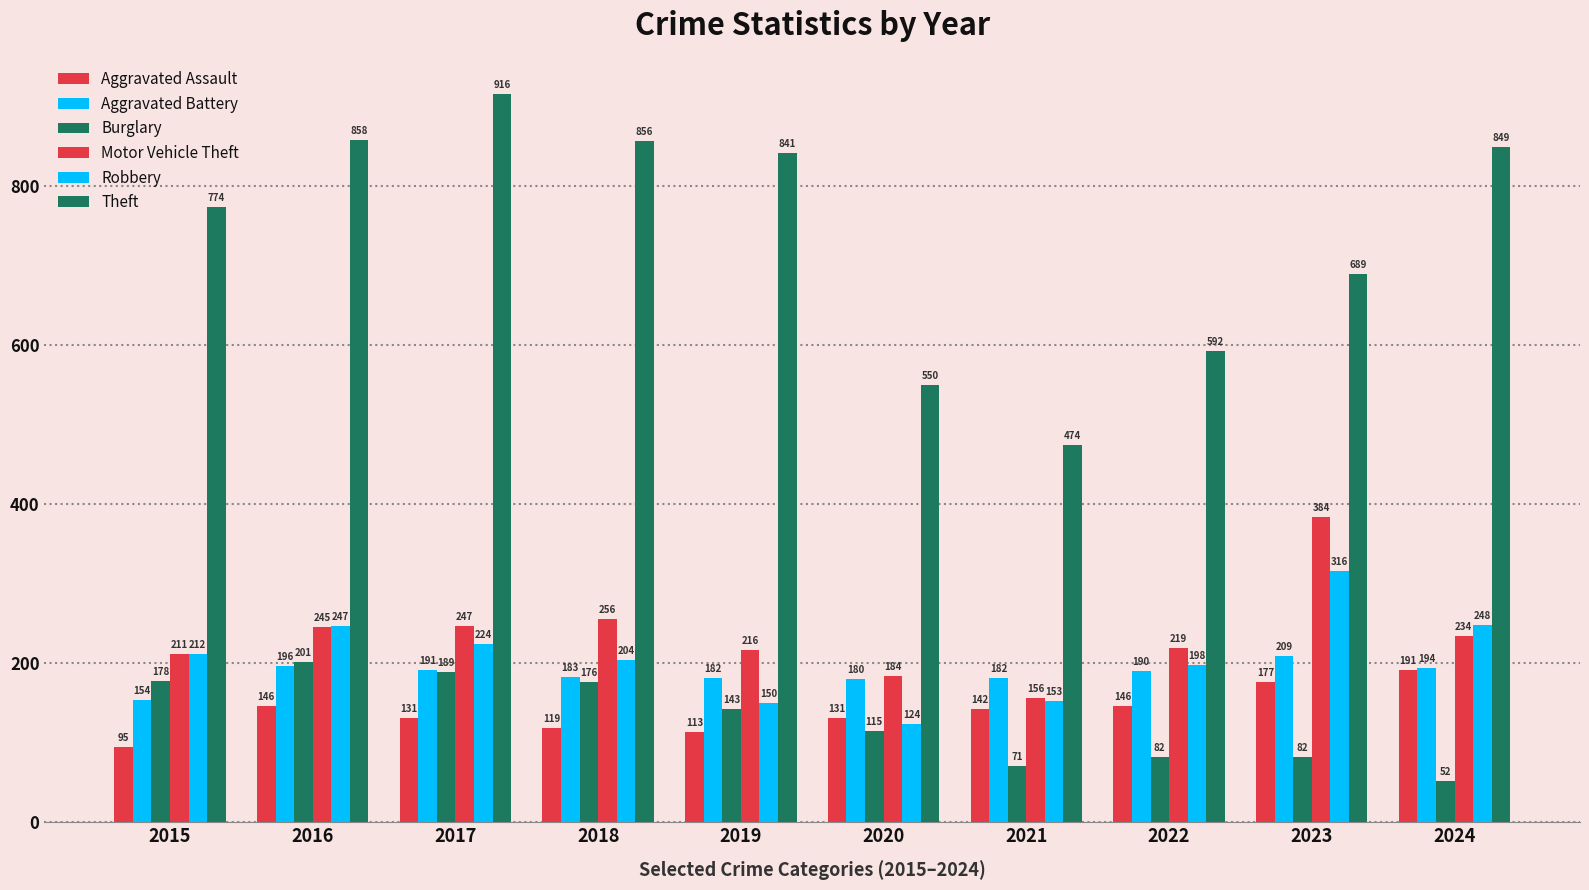

The Motor Vehicle Theft series shows 371 at 2019. True or false?

False